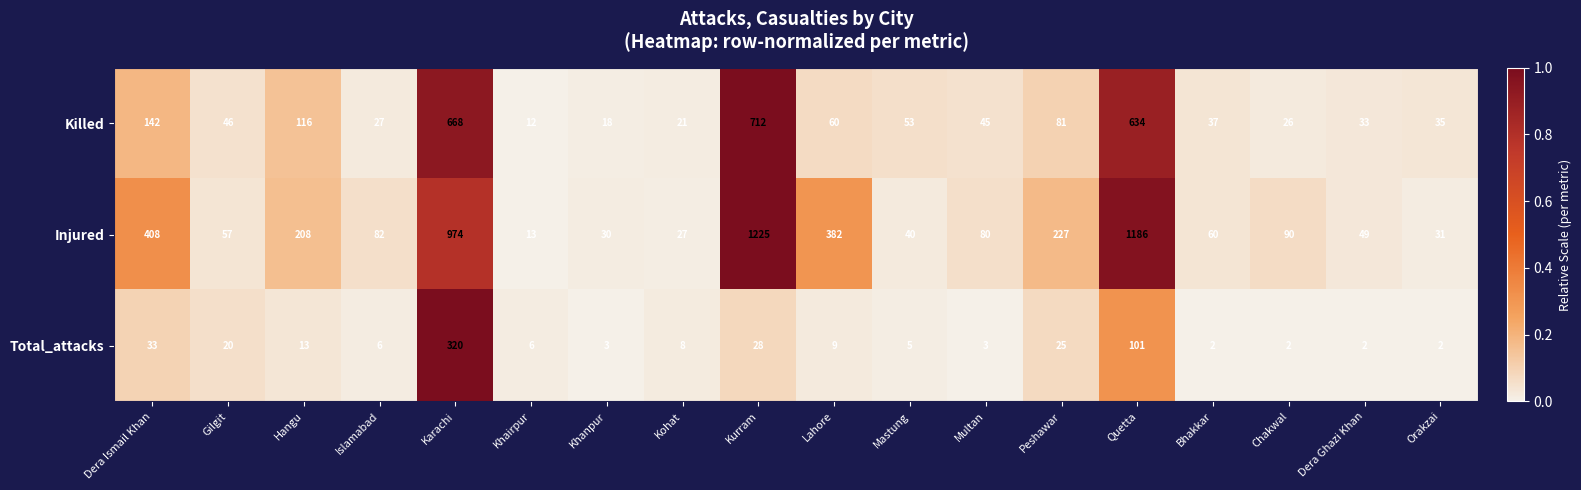

At which category is the sum across all series the highest?

Kurram